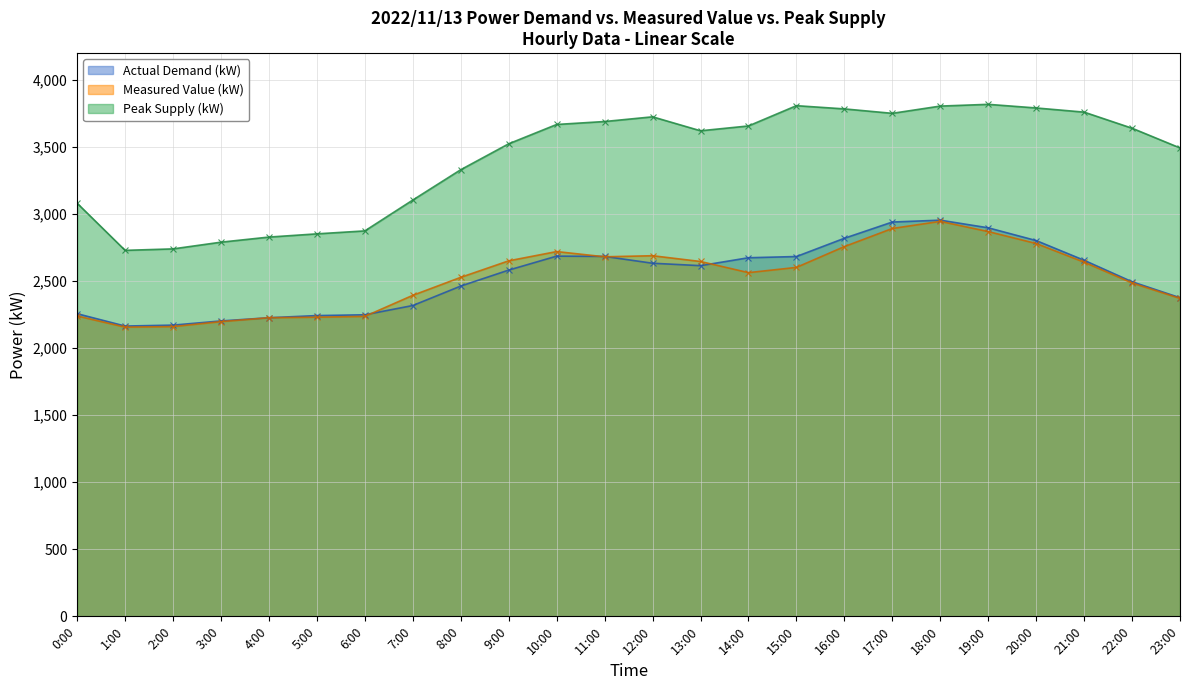

True or false: Measured Value (kW) has more than 2 interior local peaks.

True